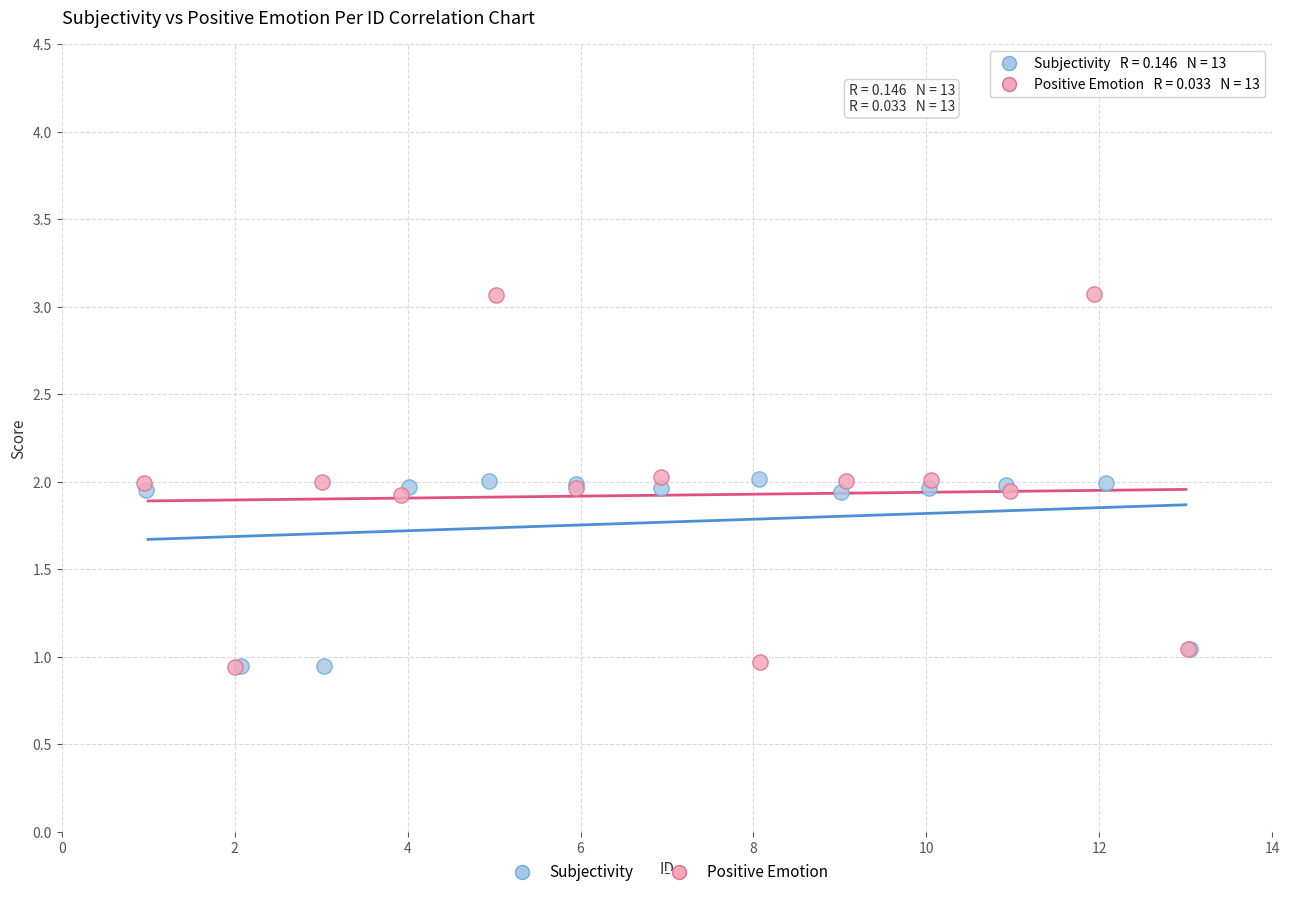

Which series reaches the maximum Y coordinate?

Positive Emotion